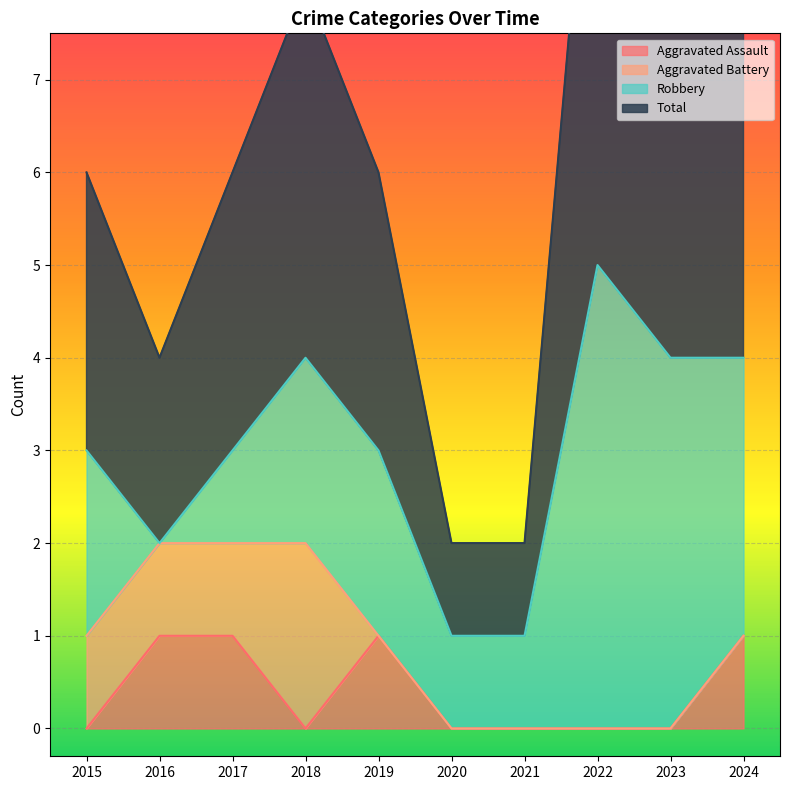

The value of Total at 2020 is 3. True or false?

False